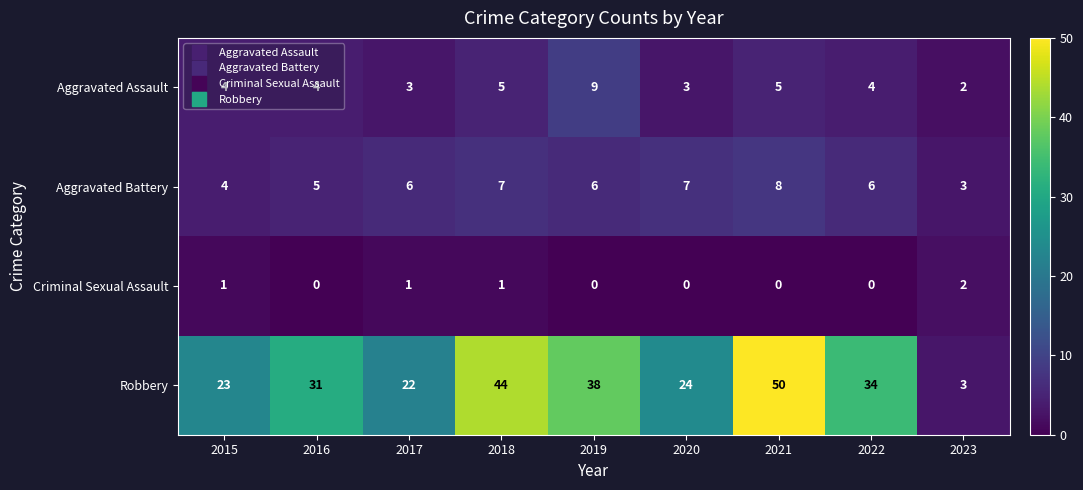

What is the total value across all series at 2016?

40